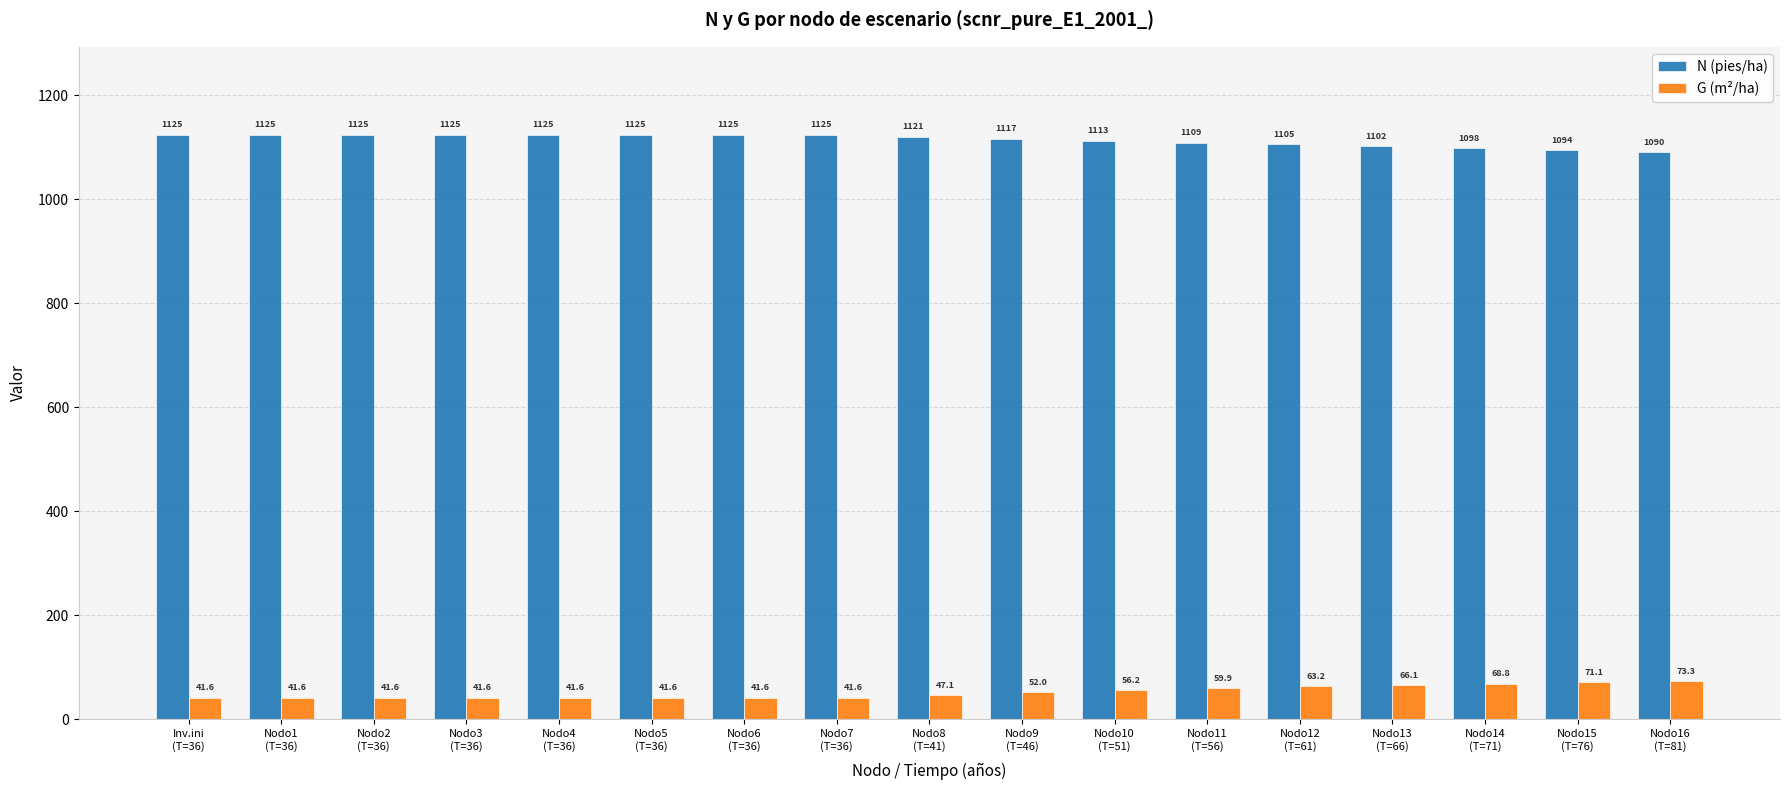

At how many categories does at least one series exceed 913?

17